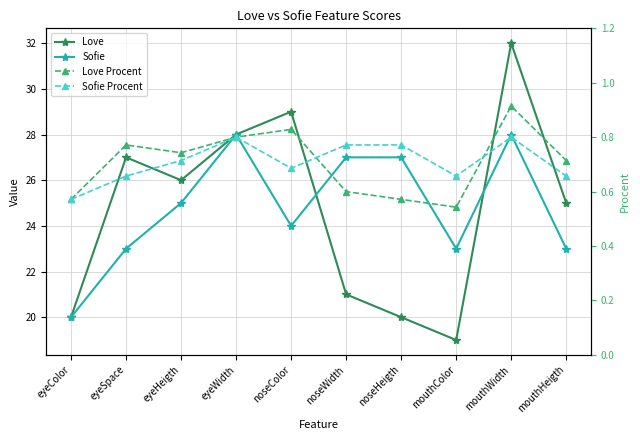

What position from the left is noseColor?

5